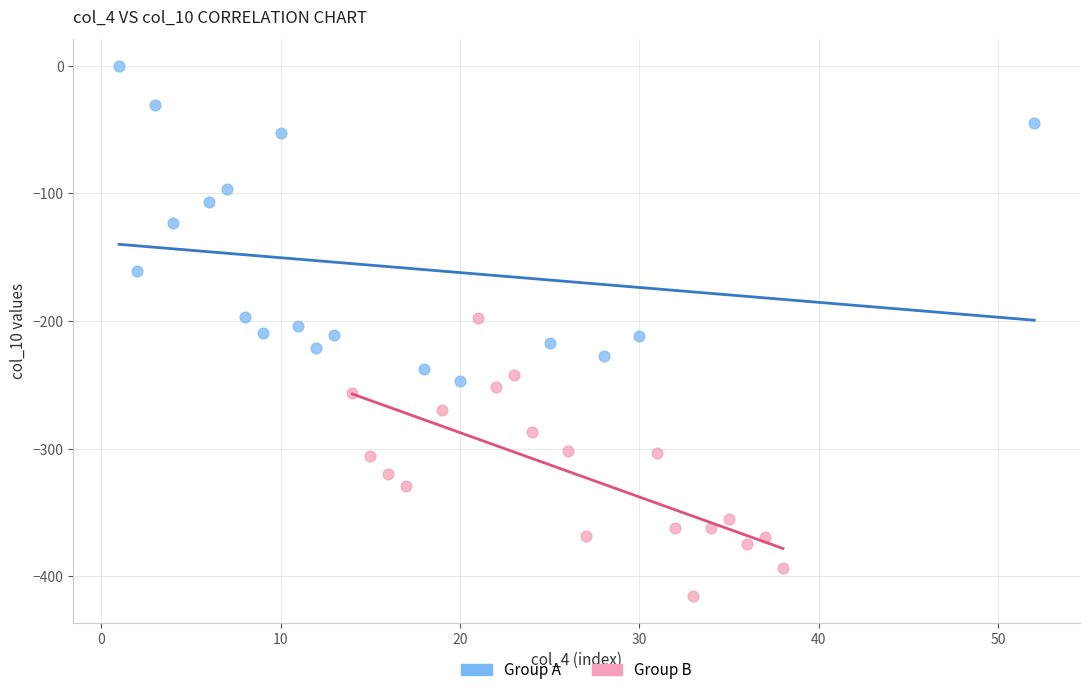

Which series has the widest spread of Y values?

Group A